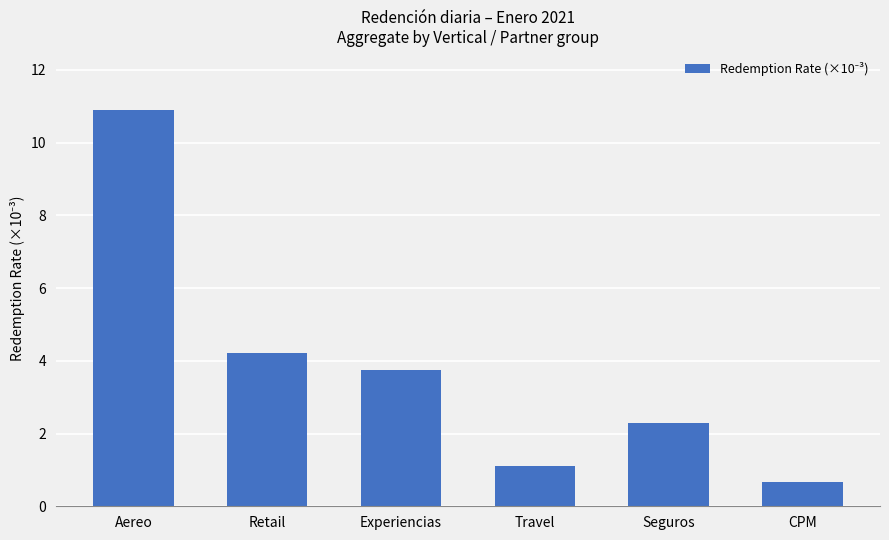

What is the sum of the values at Travel and Retail?

5.3